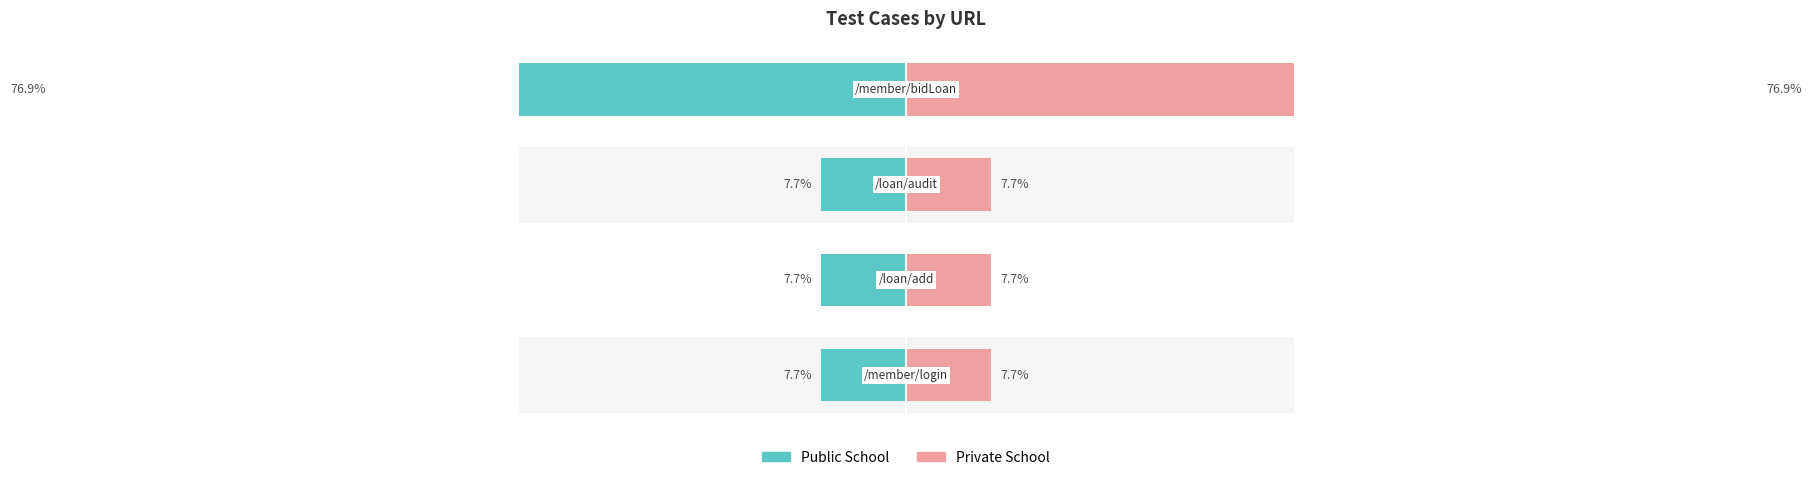

Rank the series by their maximum value, from lowest to highest.

Public School, Private School